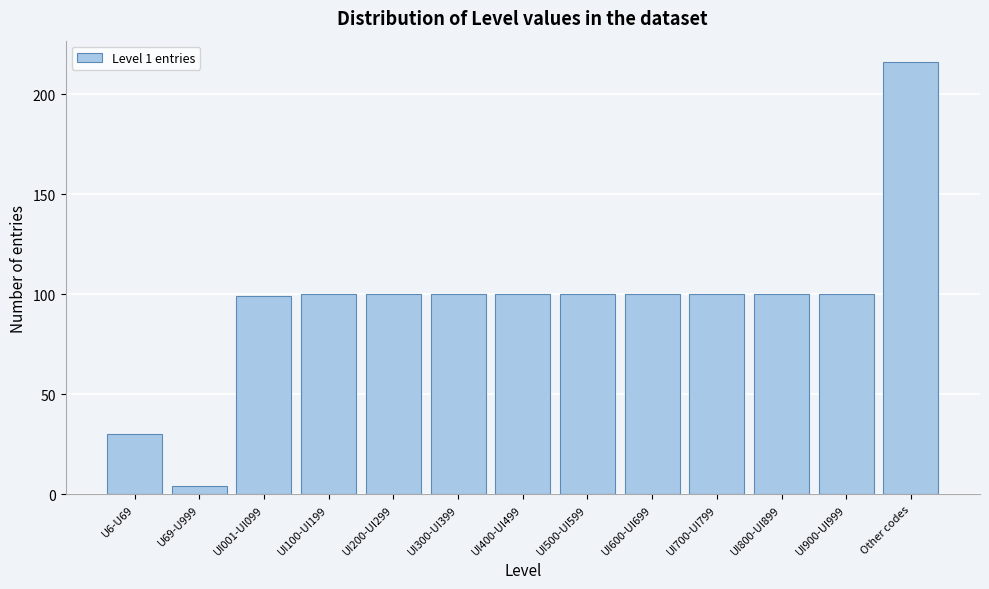

Reading left to right, transcribe all the data shown in this chart.

U6-U69=30	U69-U999=4	UI001-UI099=99	UI100-UI199=100	UI200-UI299=100	UI300-UI399=100	UI400-UI499=100	UI500-UI599=100	UI600-UI699=100	UI700-UI799=100	UI800-UI899=100	UI900-UI999=100	Other codes=216